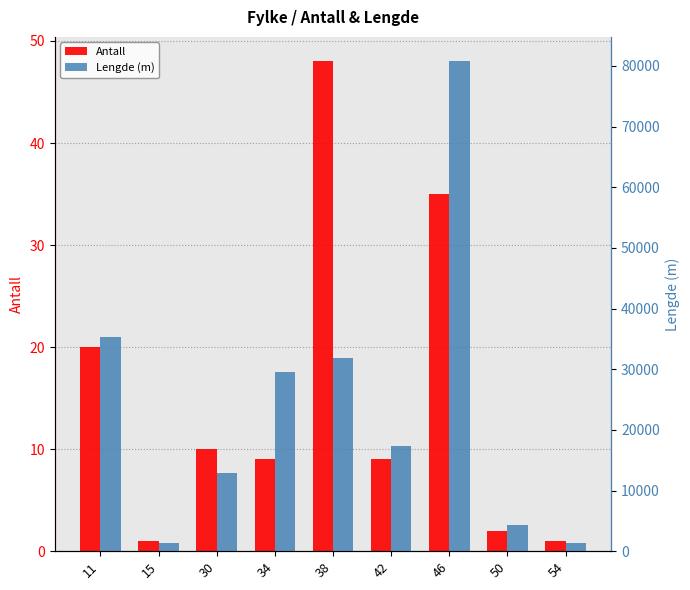

How many data points in Antall are less than 9?

3